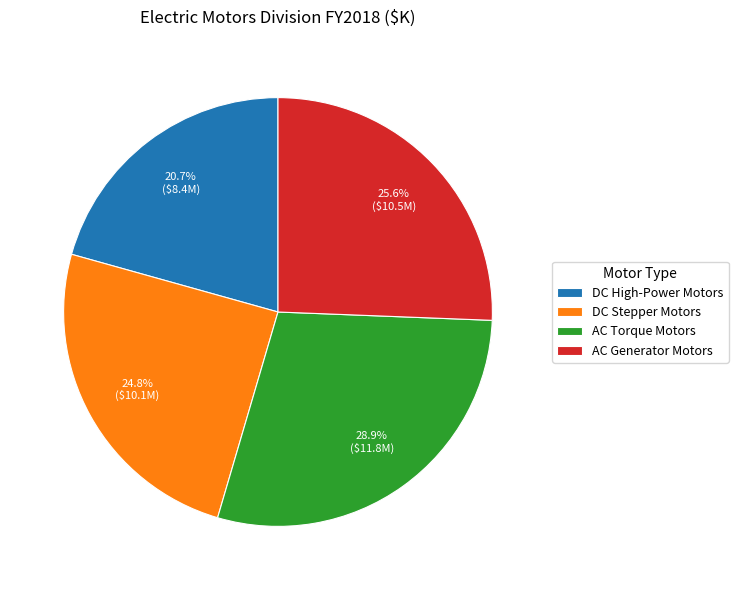

How many segments does this pie chart have?

4